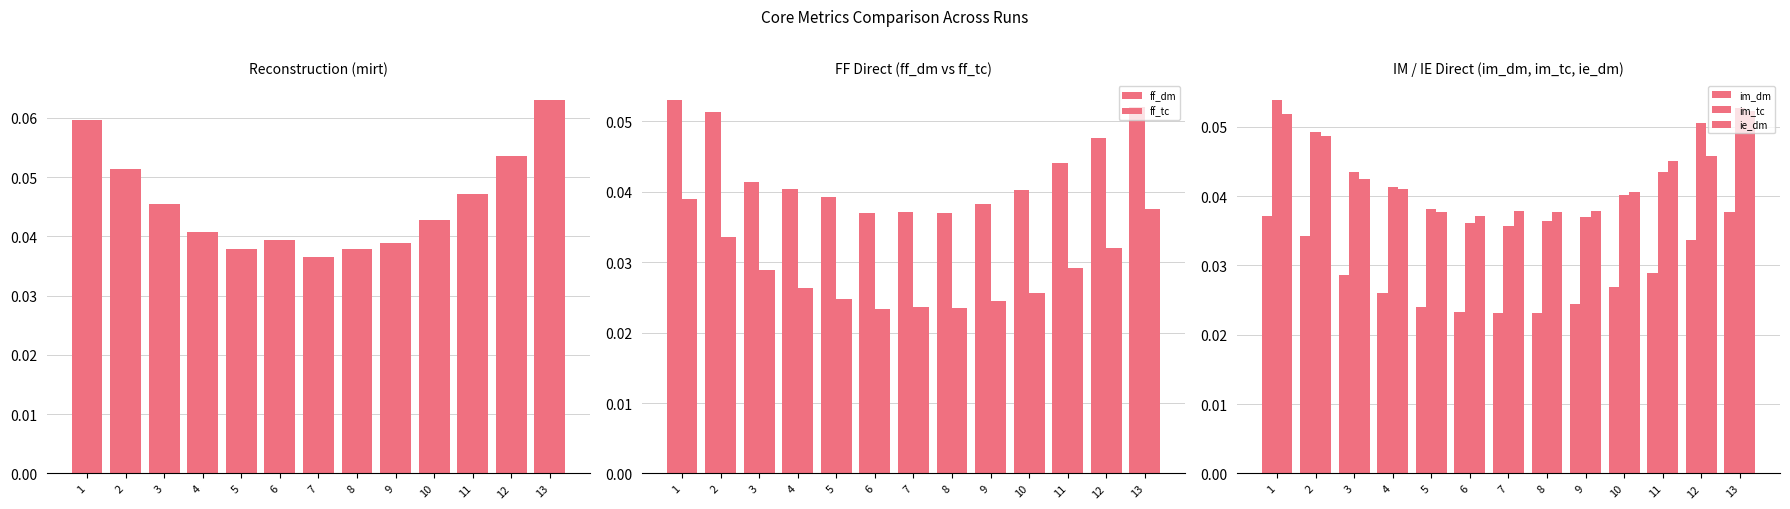

What is the value of the ie_dm bar at the 13th from the left?

0.1